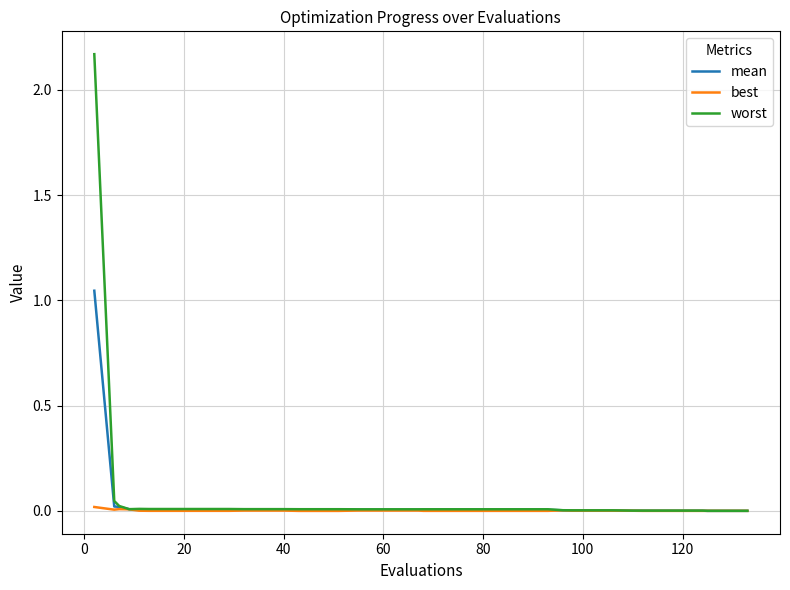

Which series has the widest spread of values?

worst